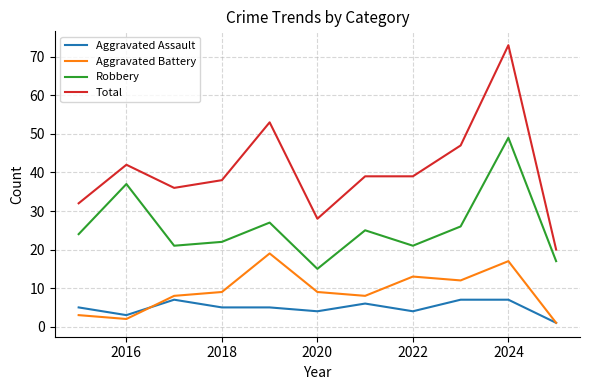

Which series has the largest total across all categories?

Total